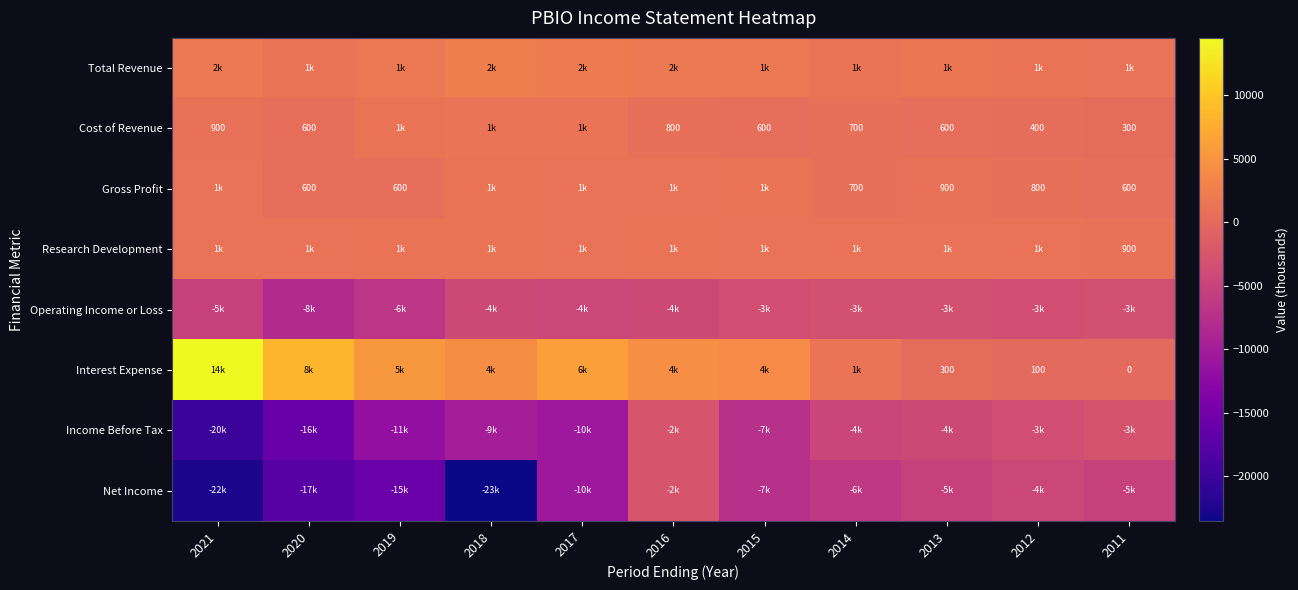

The Research Development series shows 900 at 2011. True or false?

True